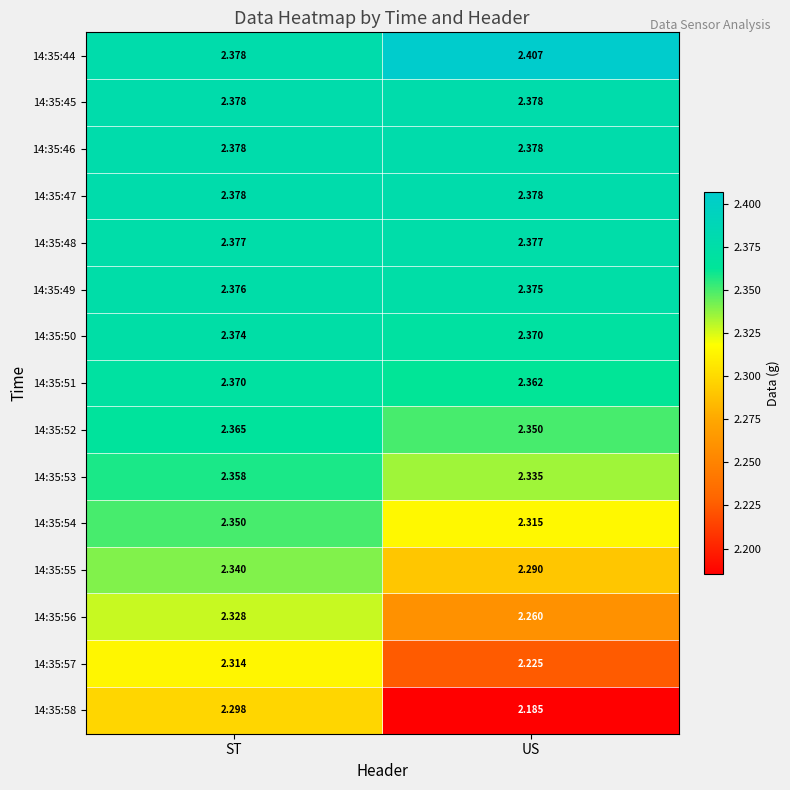

Which label corresponds to the smallest value in the chart?

US